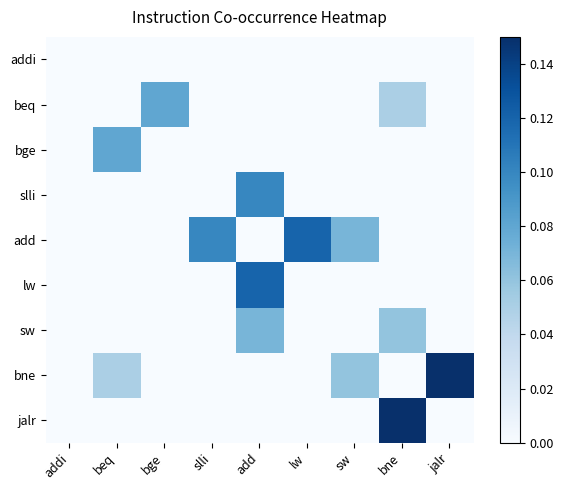

Which series has the largest total across all categories?

add